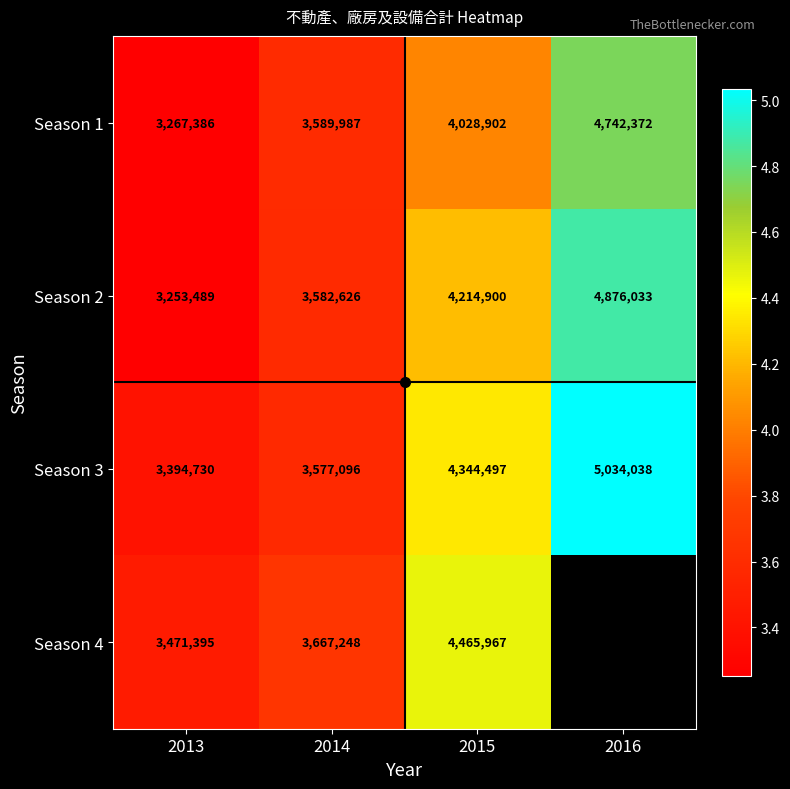

Which has a higher value, 2016 or 2015?

2016